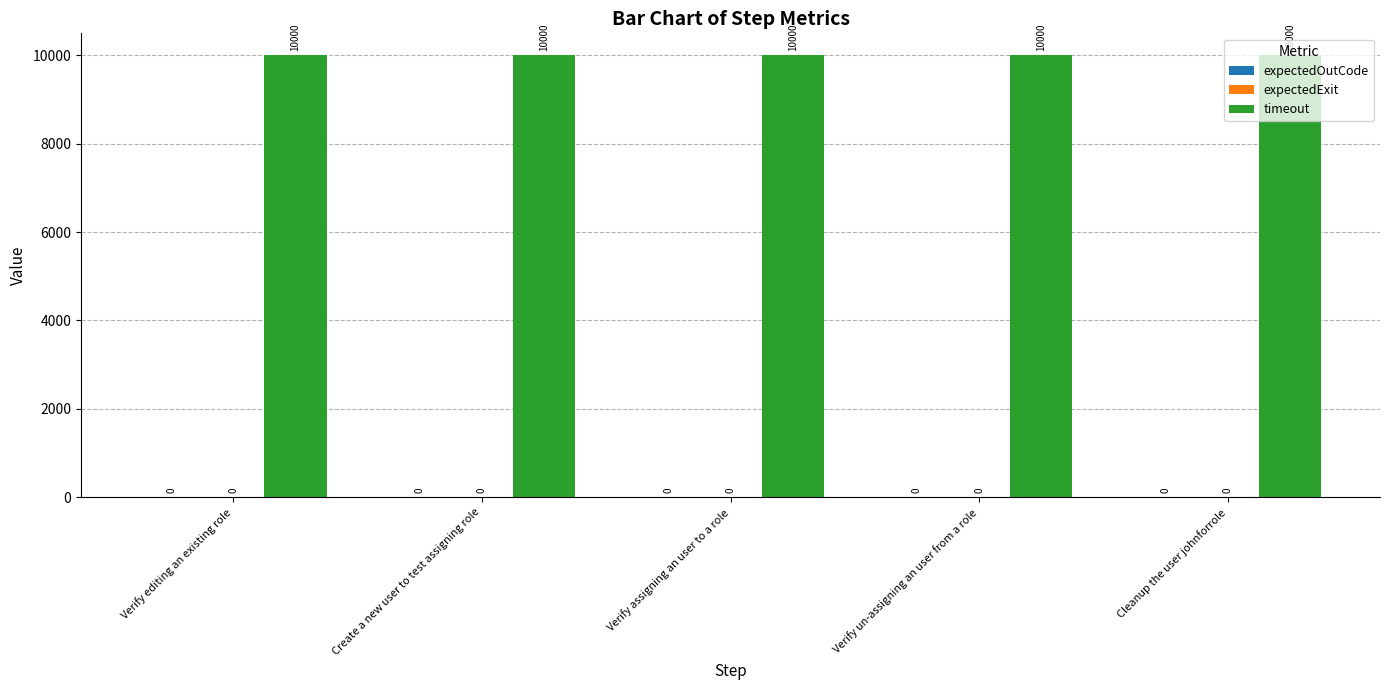

What position from the left is Verify editing an existing role?

1